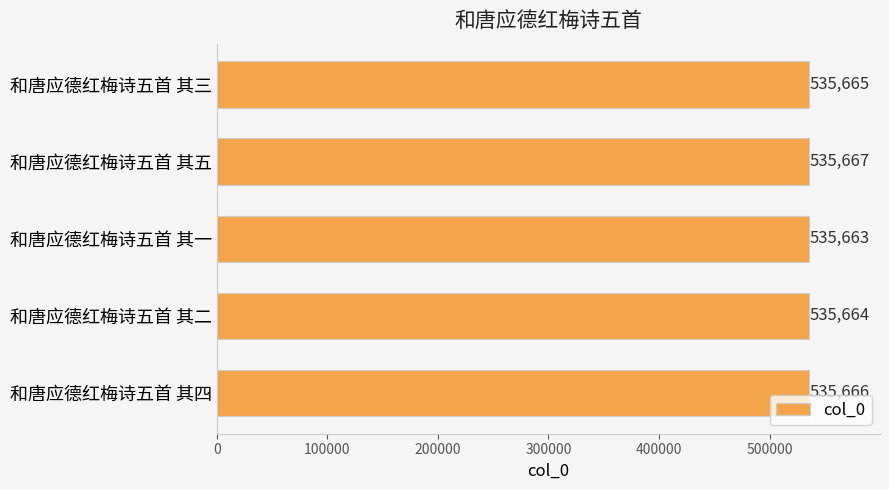

True or false: the data shows 283824 at 和唐应德红梅诗五首 其二.

False